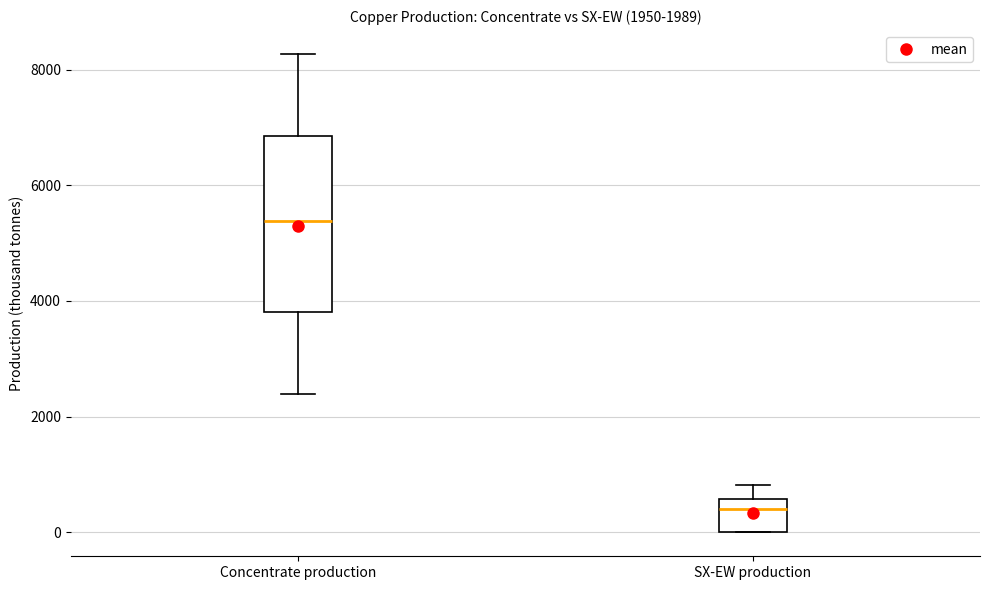

Which box is the tallest, from its lower edge to its upper edge?

Concentrate production